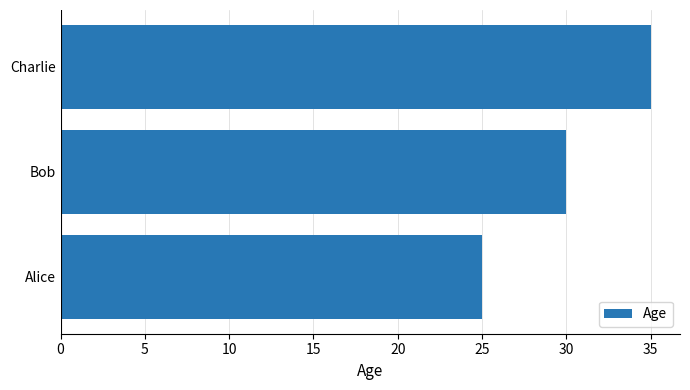

Is it true that the value at Charlie is 61?

False